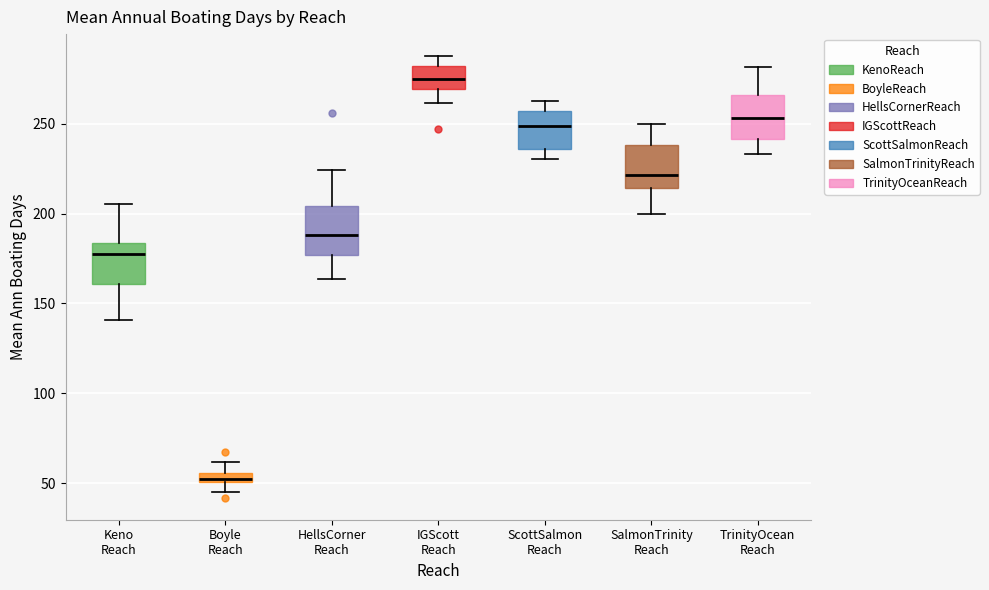

Which box has the highest median line?

IGScott Reach